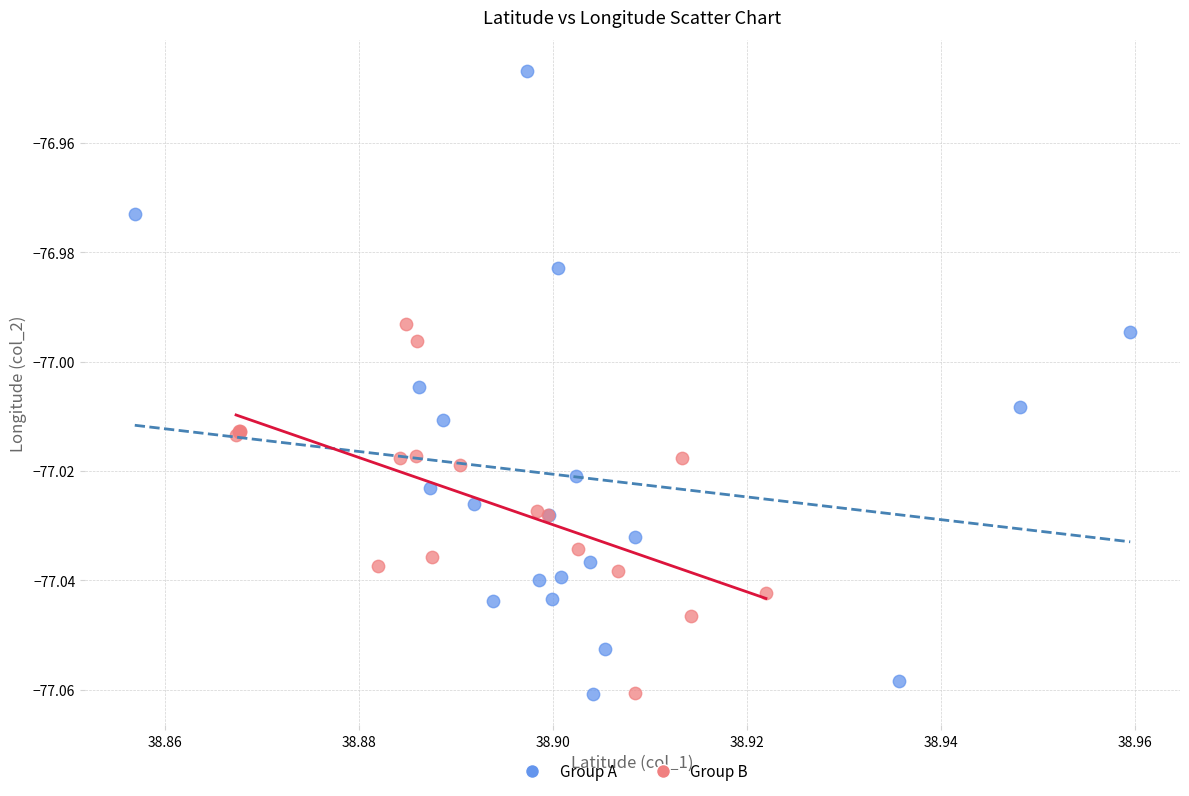

Which series has the widest spread of Y values?

Group A